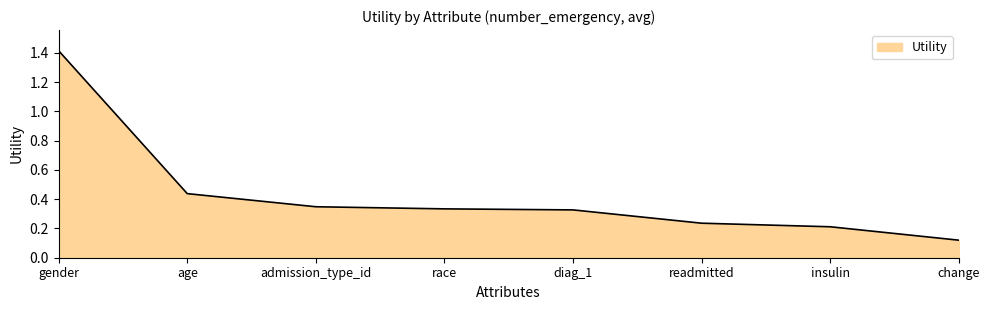

What position from the right is readmitted?

3